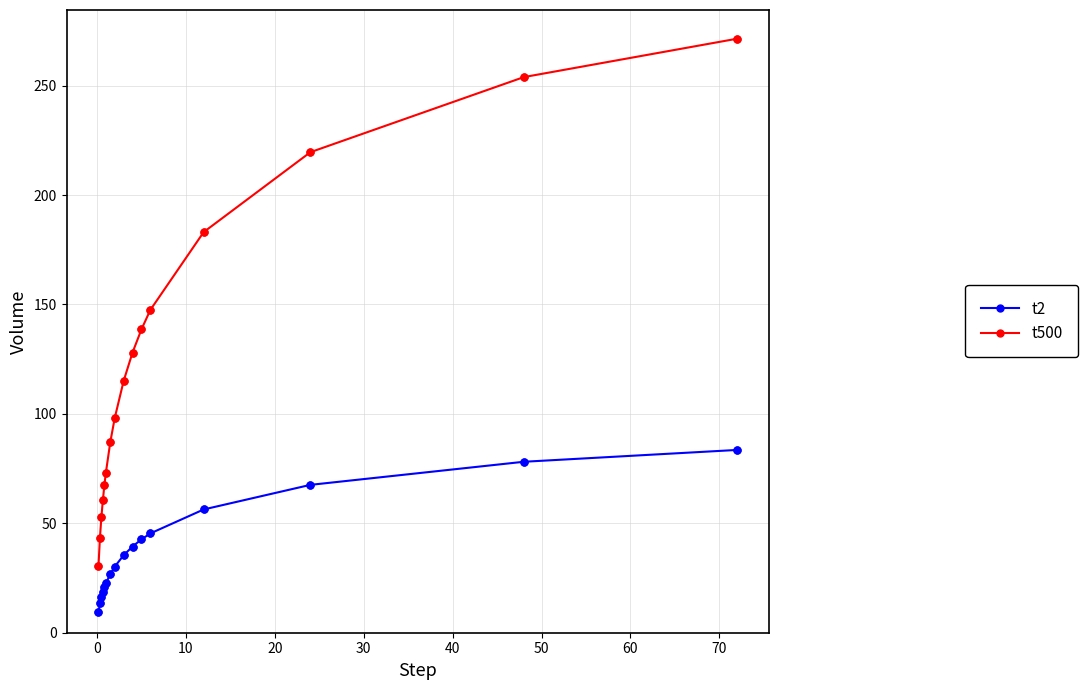

Which series has the largest total across all categories?

t500